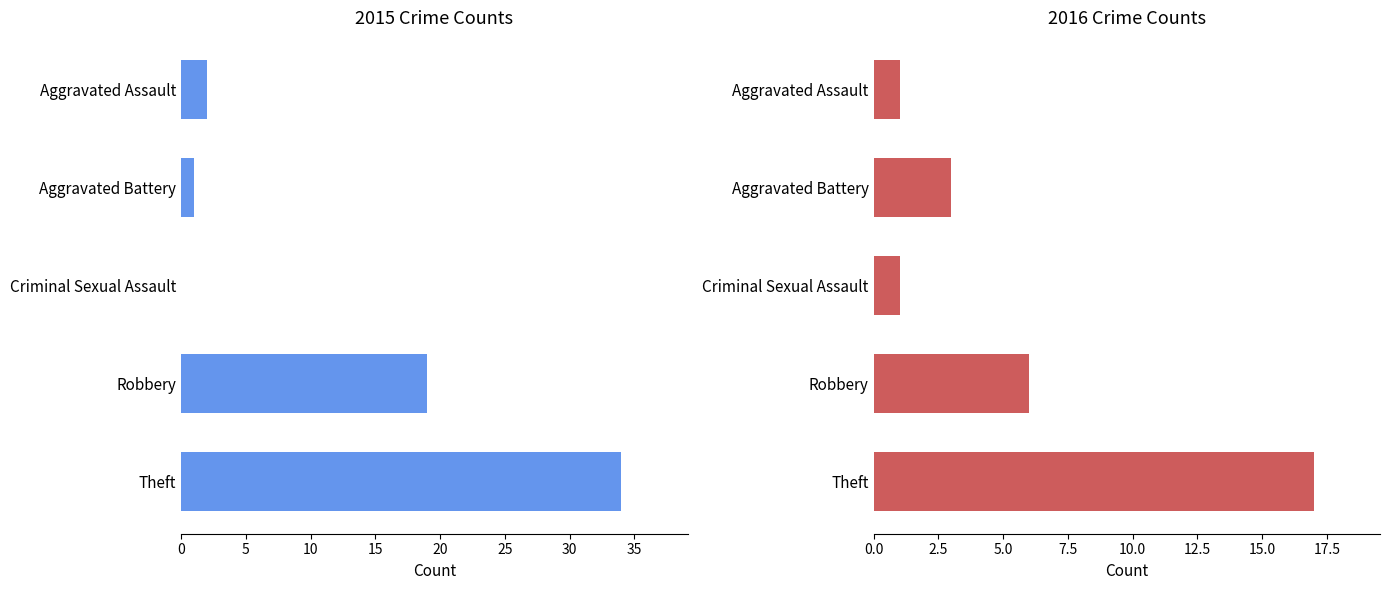

What is the total value across all series at Aggravated Battery?

4